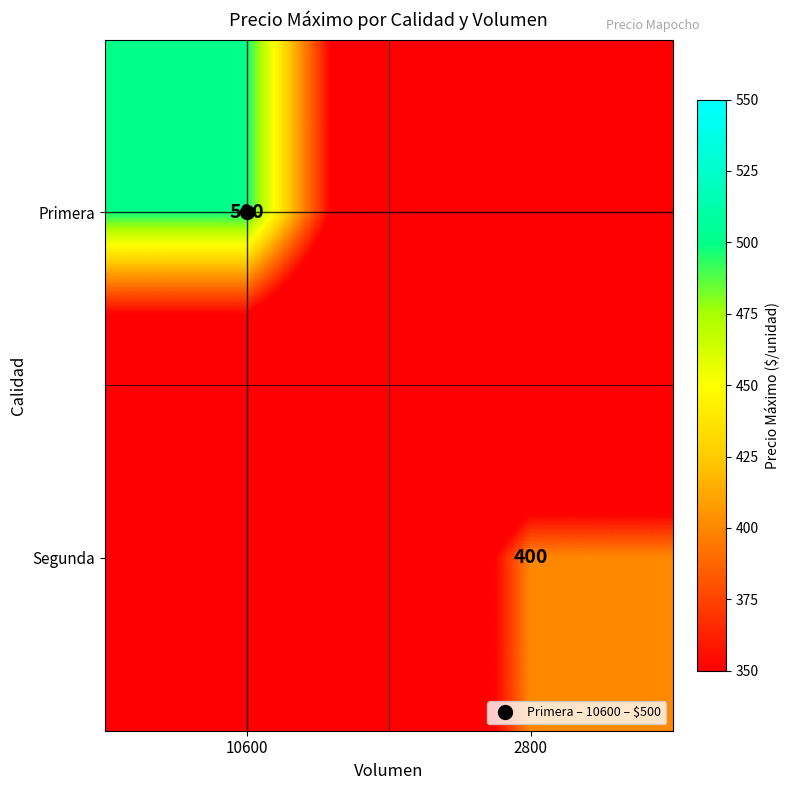

At how many categories does at least one series exceed 279?

2